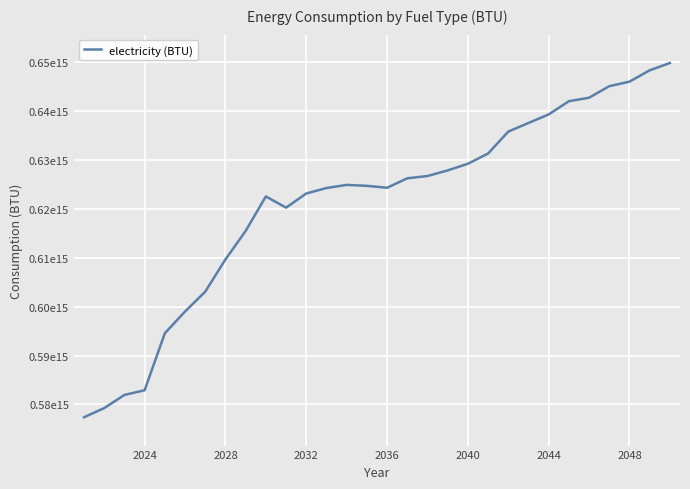

Does the chart display data point markers on the line(s)?

No